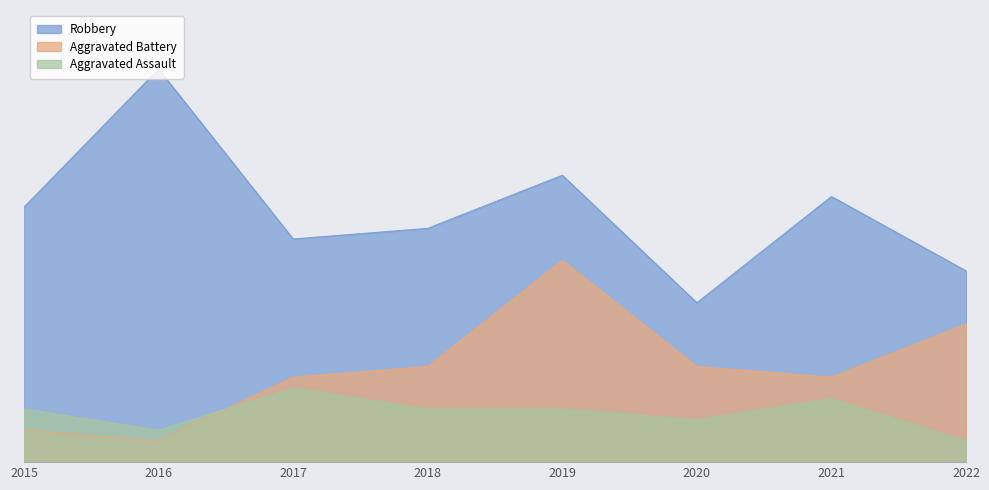

True or false: Aggravated Assault has a value of 2 at 2022.

True